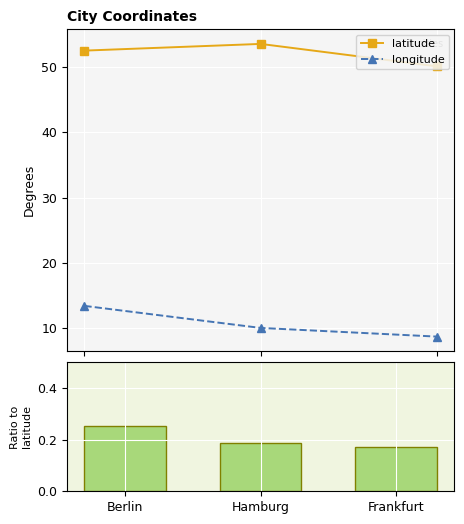

Which series has the widest spread of values?

longitude